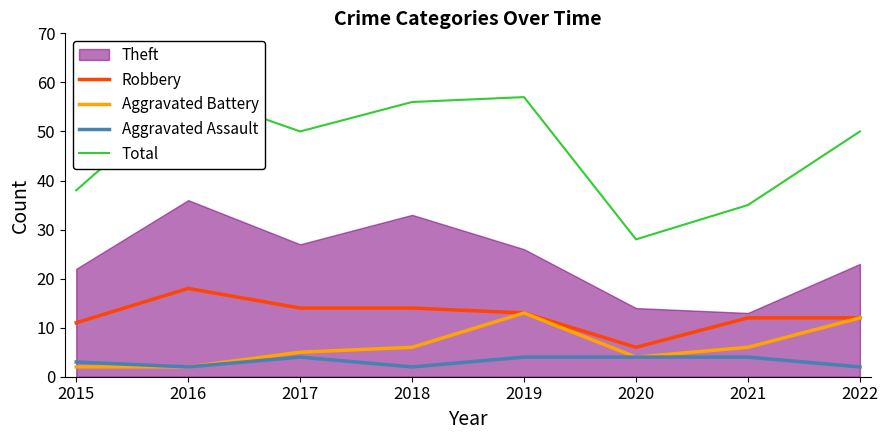

True or false: Aggravated Battery has a value of 2 at 2017.

False